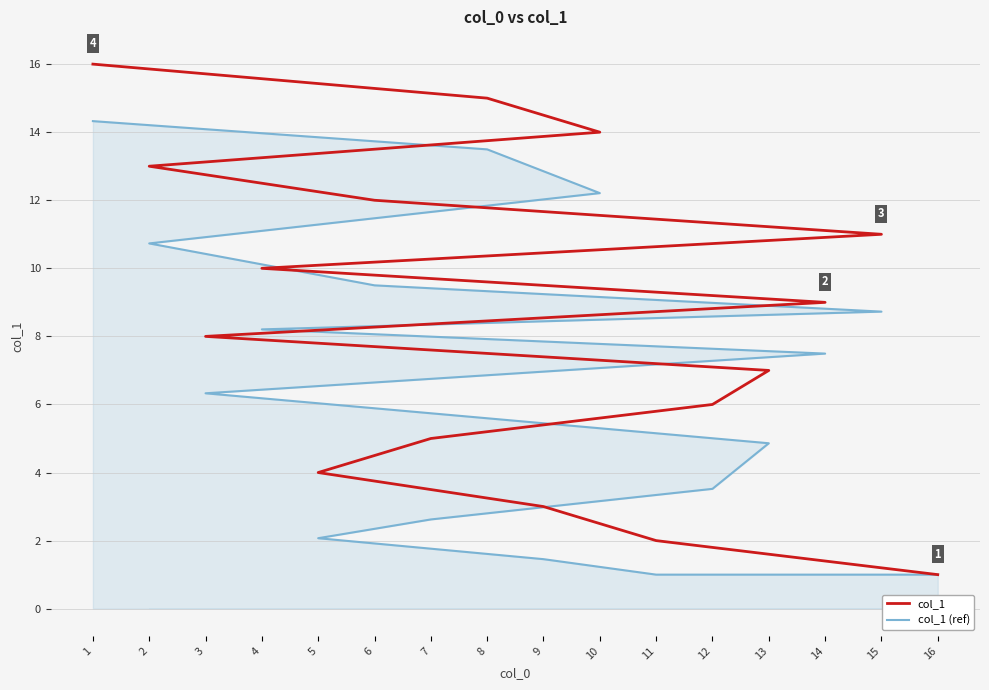

Is the value of col_1 (ref) at 6 greater than the value of col_1 at 13?

Yes